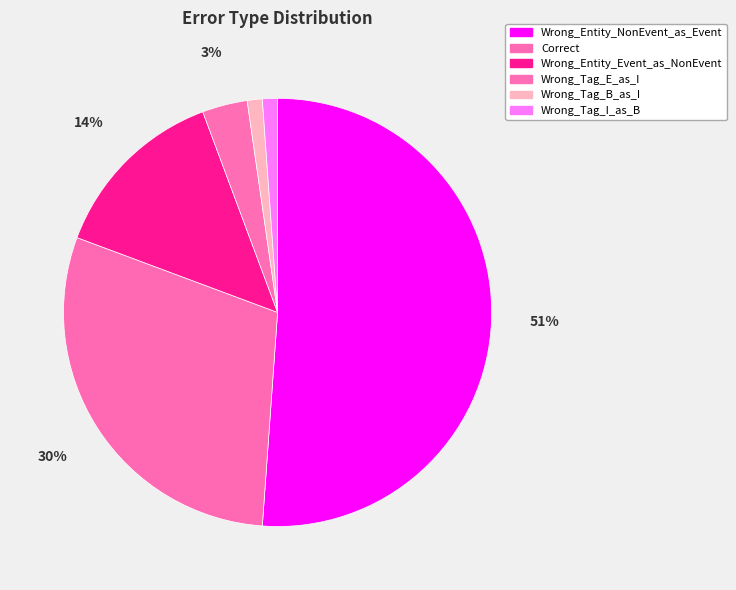

How many slices are in this pie chart?

6